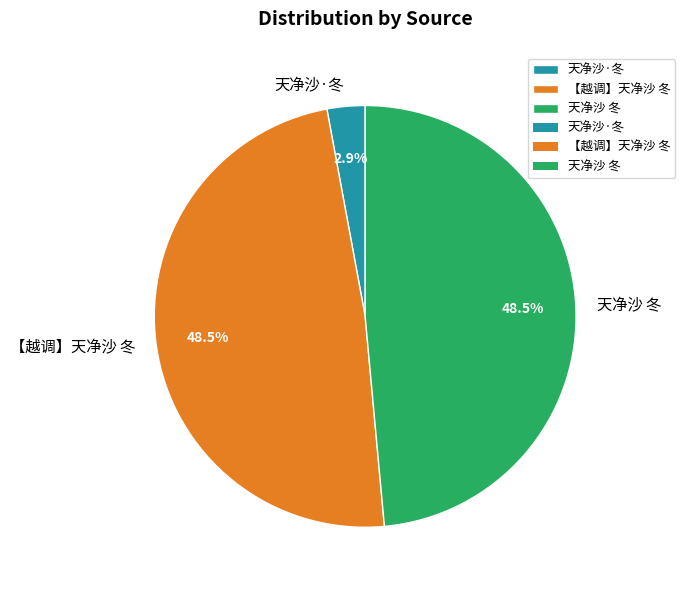

True or false: 天净沙 冬 accounts for 36% of the total.

False